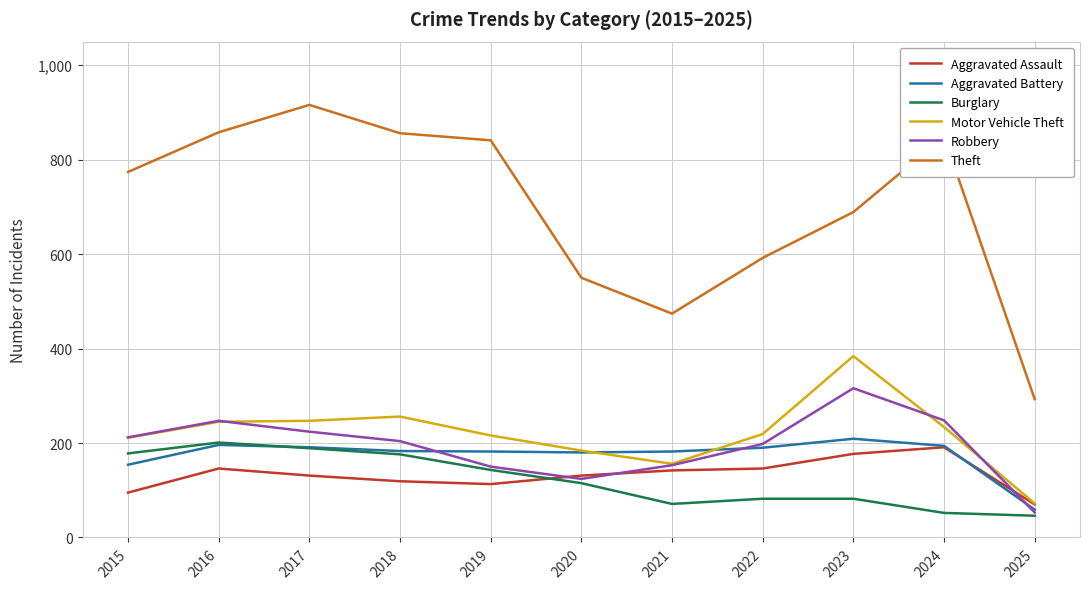

Is the value of Aggravated Battery at 2022 greater than the value of Burglary at 2024?

Yes